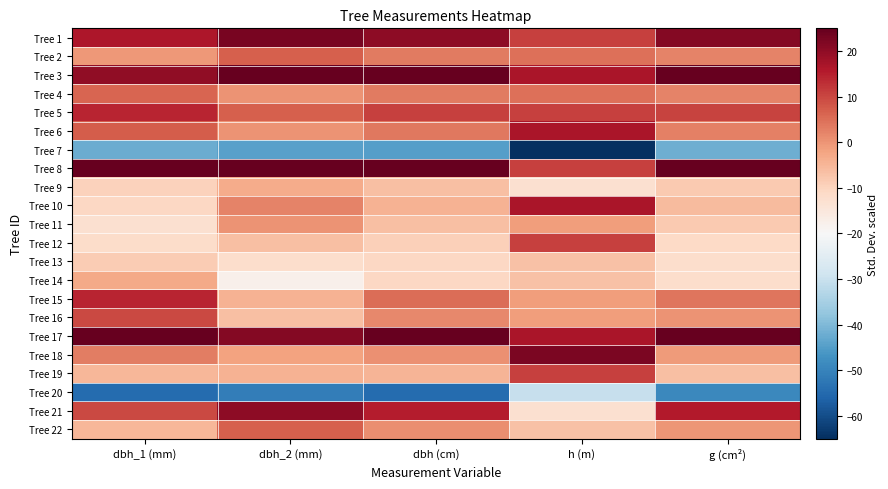

At which category does the chart reach its minimum across all series?

h (m)